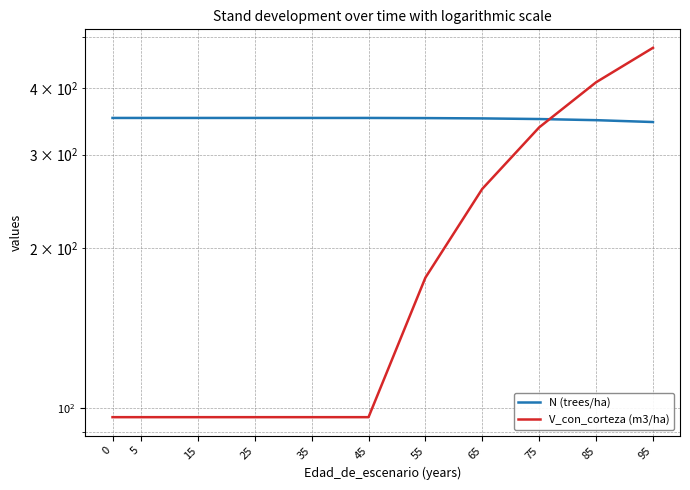

The V_con_corteza (m3/ha) series shows 96.0 at 15. True or false?

True